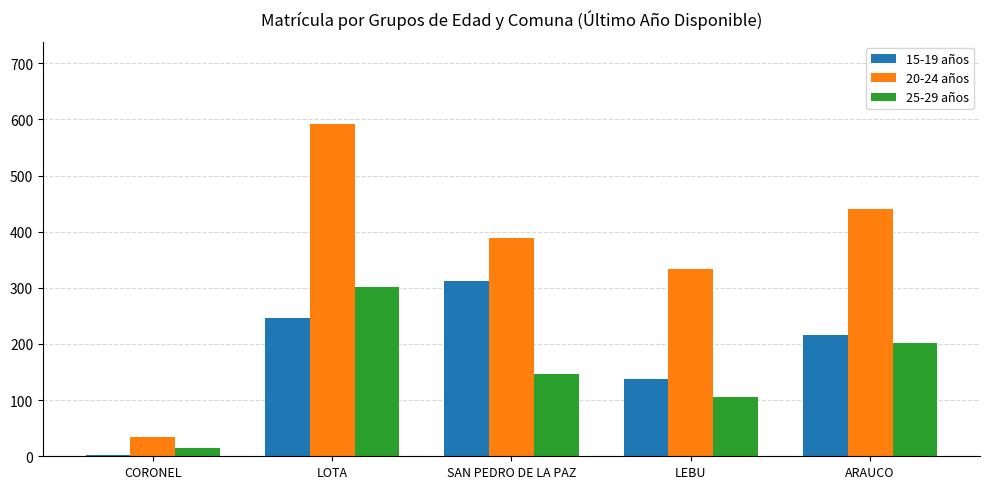

At which label does 25-29 años first exceed 146?

LOTA